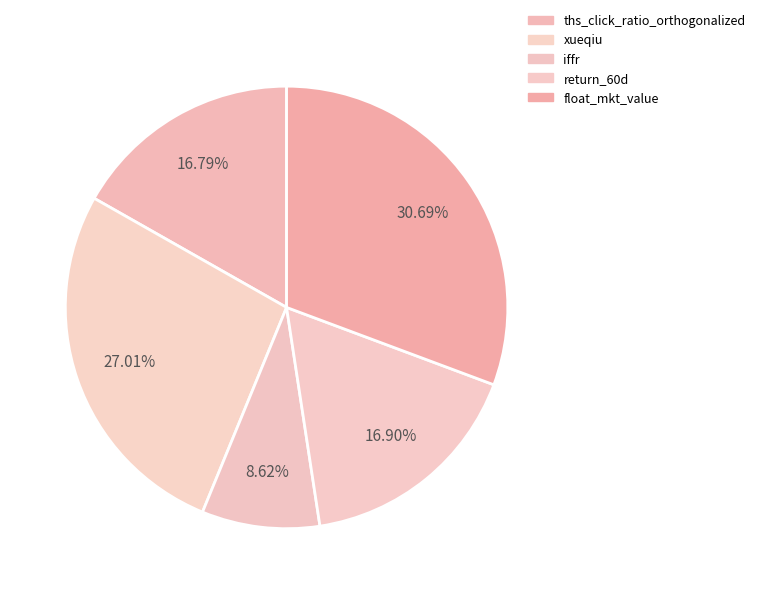

Is iffr the majority of the pie?

No